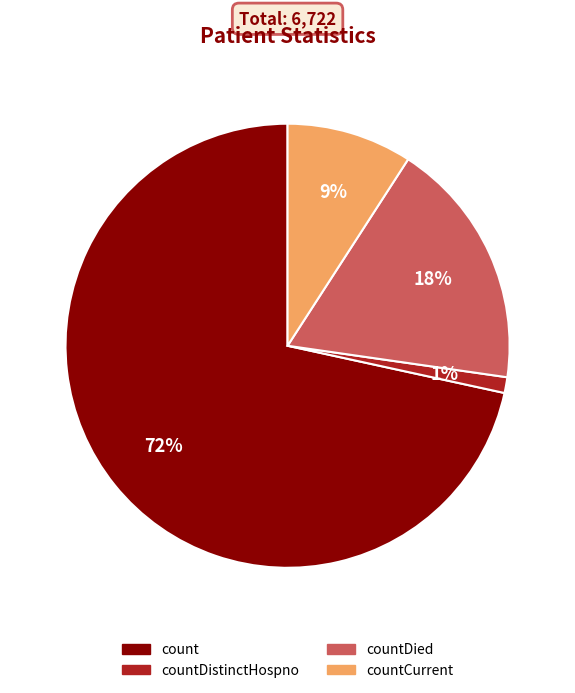

Which has a higher value, countCurrent or countDistinctHospno?

countCurrent